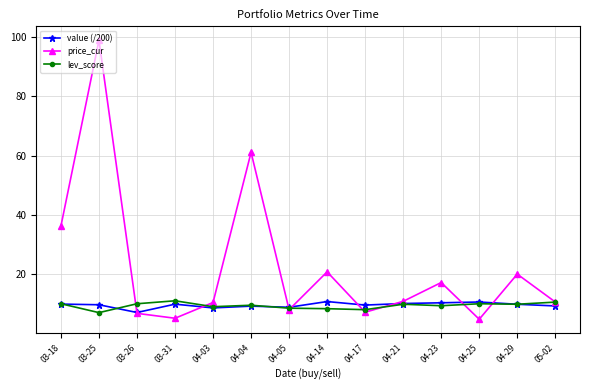

After their last crossing, which series has the higher values: value (/200) or lev_score?

lev_score